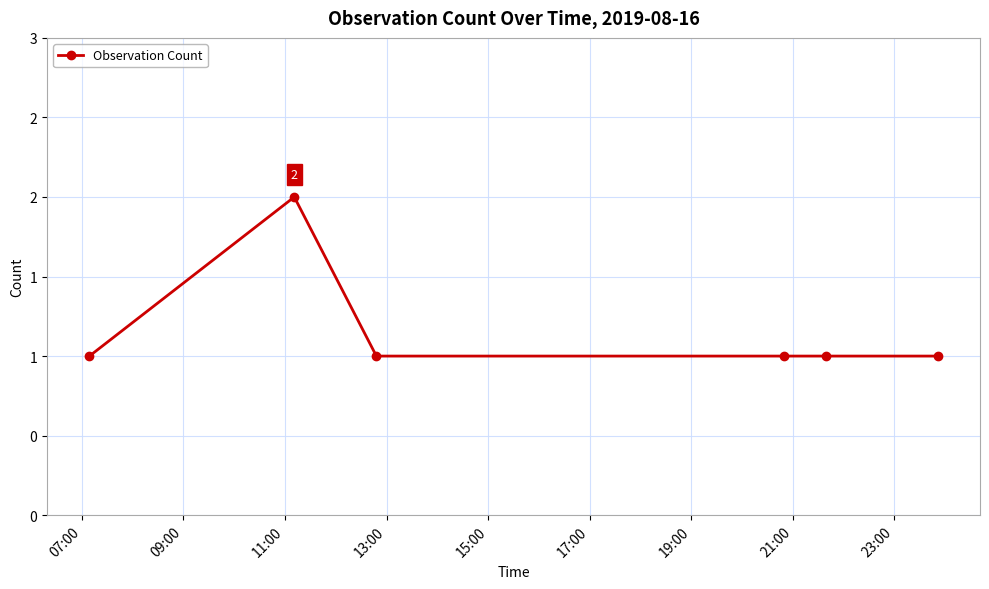

Is this an area chart (filled region under the line)?

No